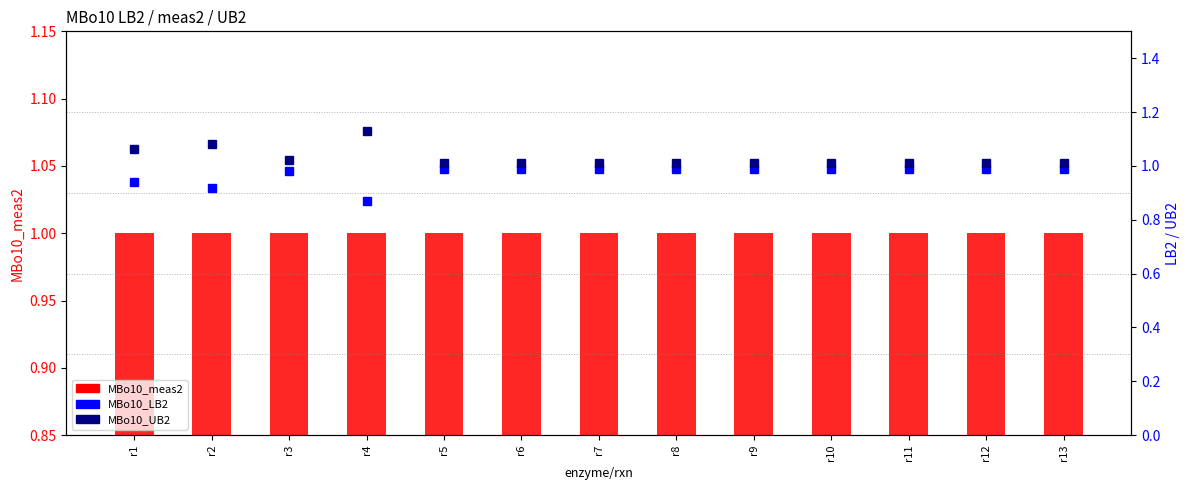

Rank the series at r6 from highest to lowest value.

MBo10_UB2, MBo10_meas2, MBo10_LB2